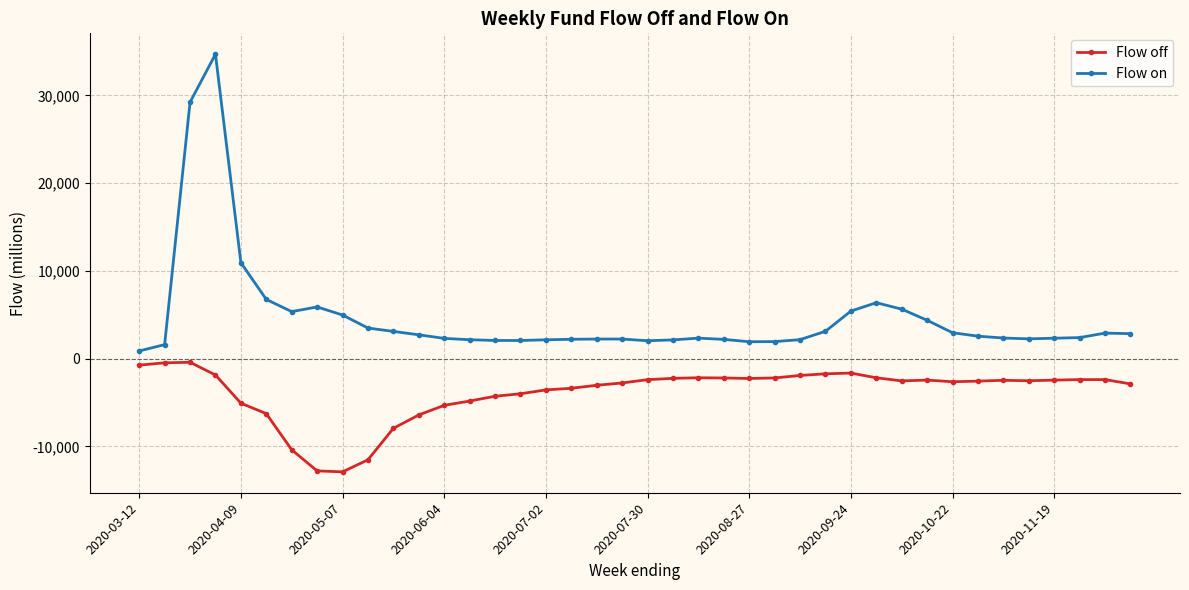

True or false: Flow on and Flow off cross at least once.

False